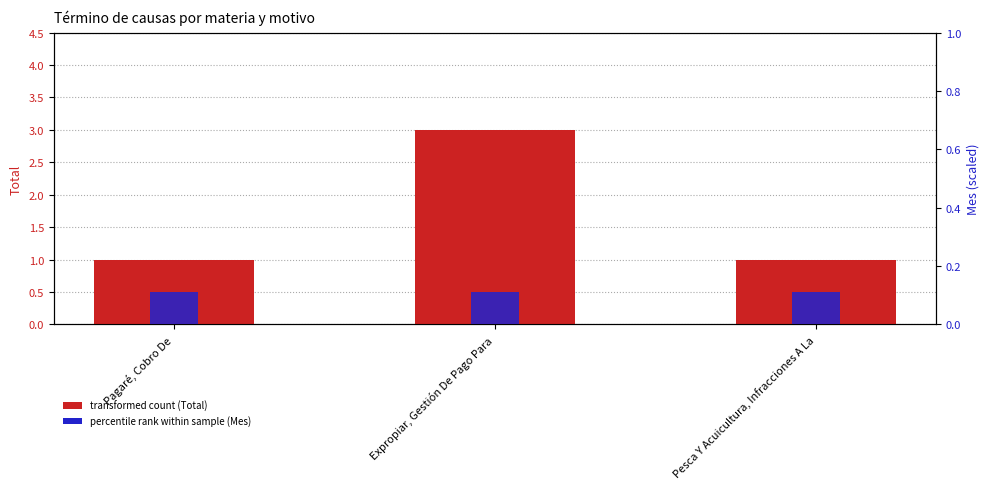

What is the label of the 3rd bar from the right?

Pagaré, Cobro De